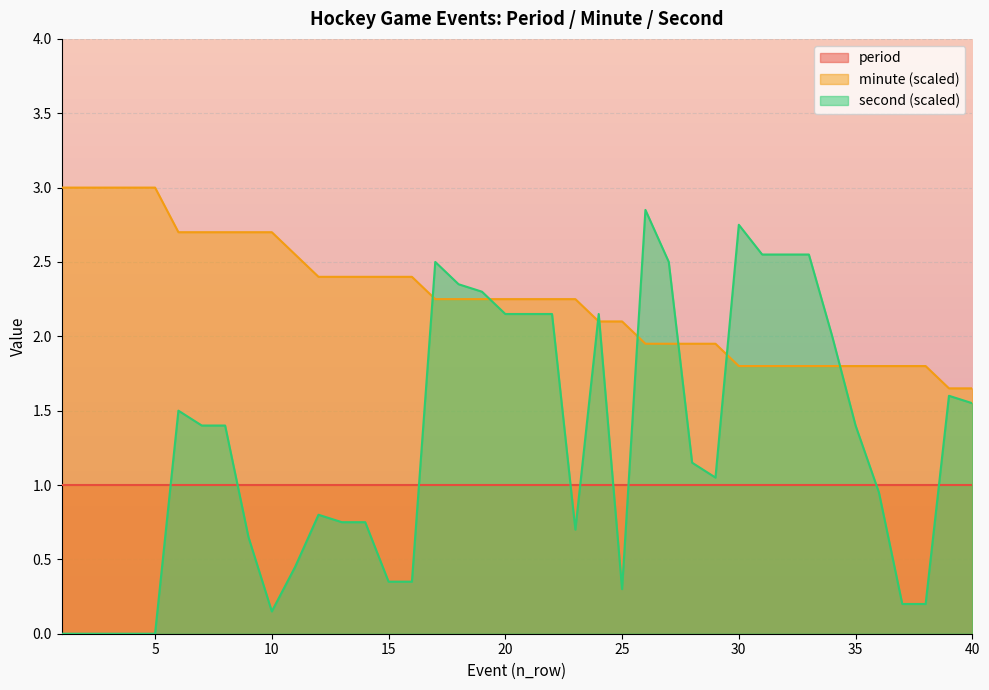

Is the value of minute at 10 greater than the value of second at 12?

Yes